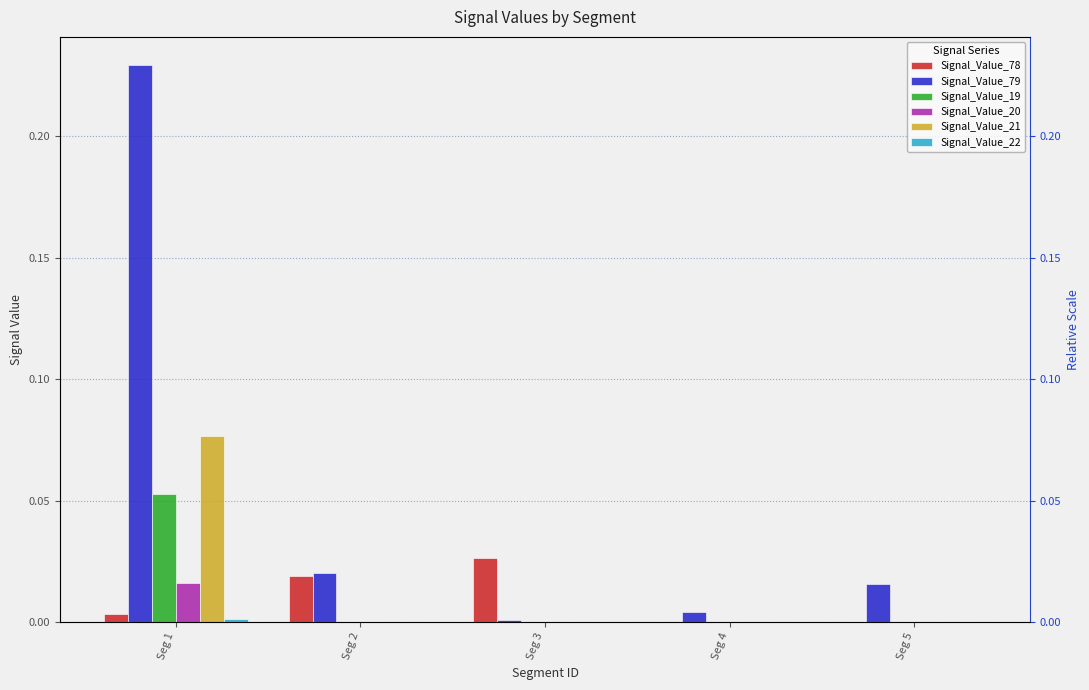

Which category has the highest value in the Signal_Value_78 series?

Seg 3